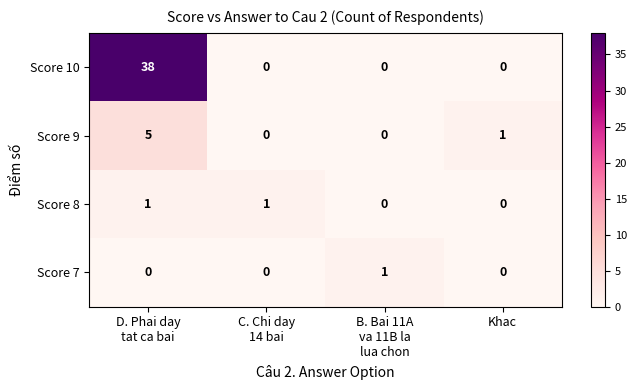

What is the greatest value displayed?

38